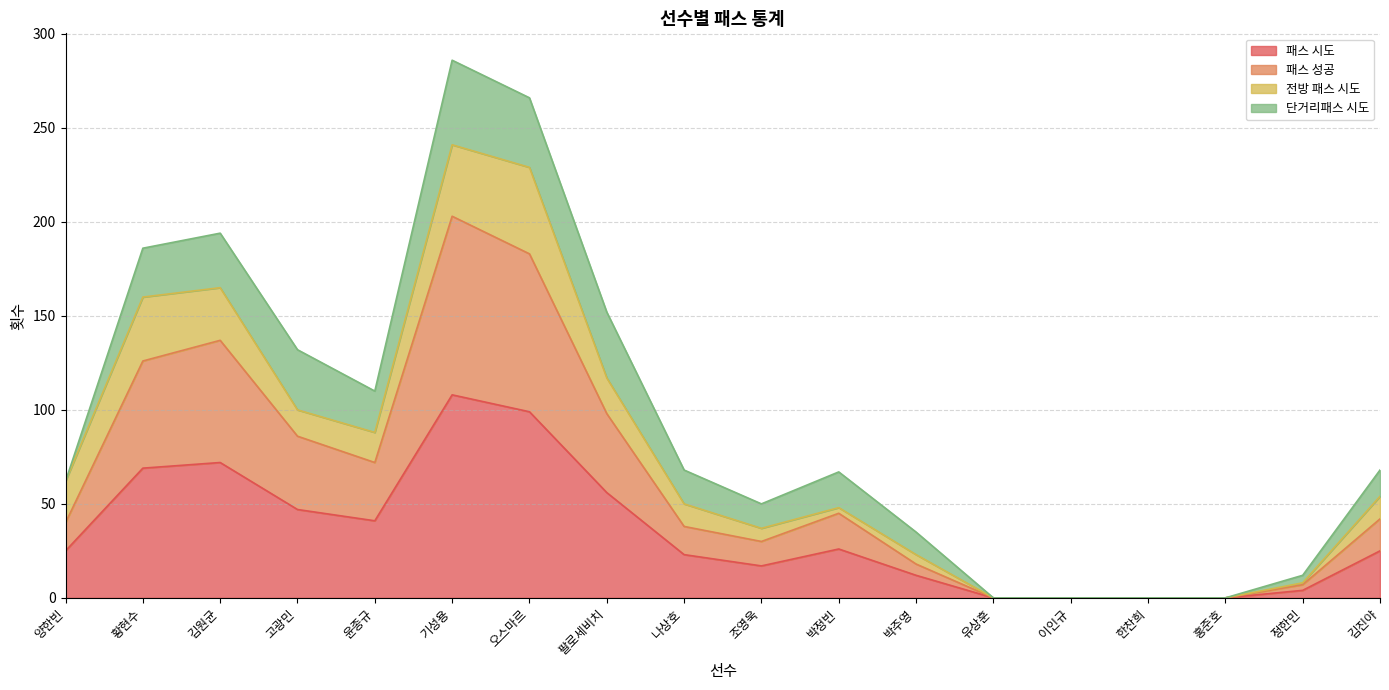

How many interior local peaks does the 패스 성공 series have?

3